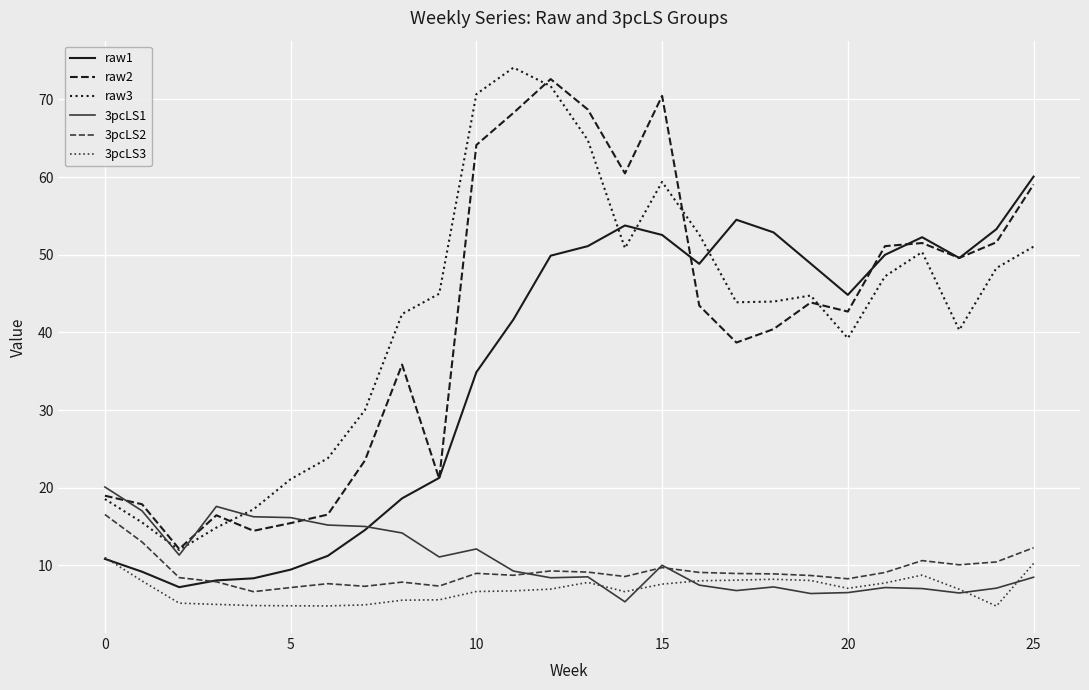

True or false: 3pcLS3 and raw2 intersect in this chart.

False